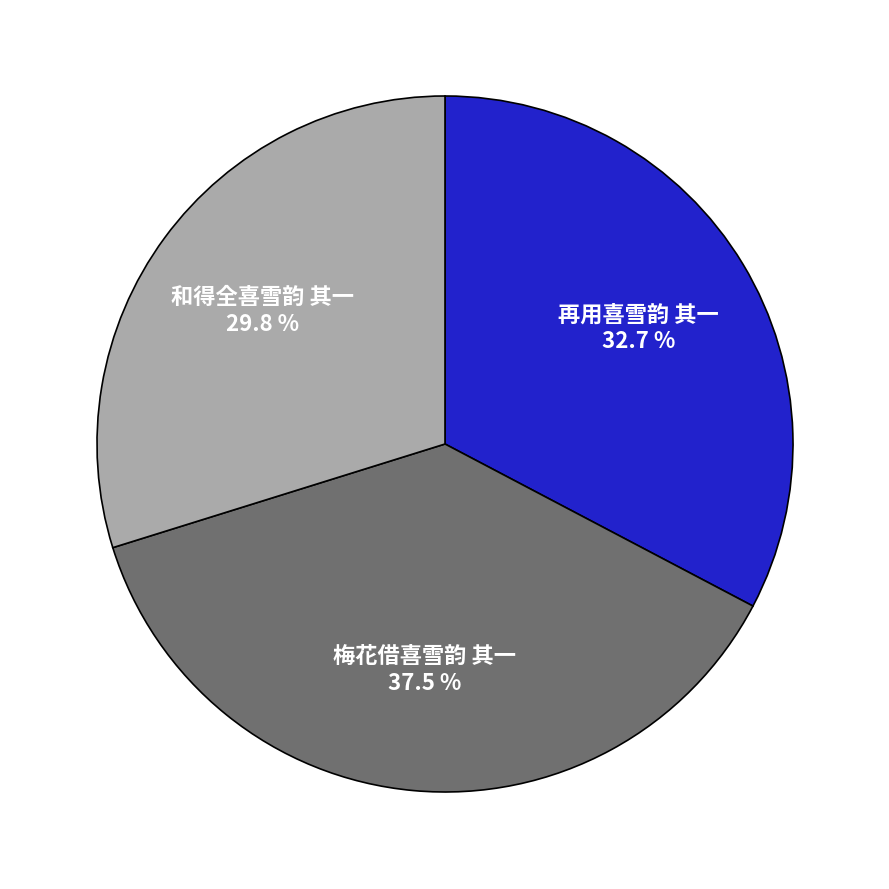

Does any single category account for the majority?

No